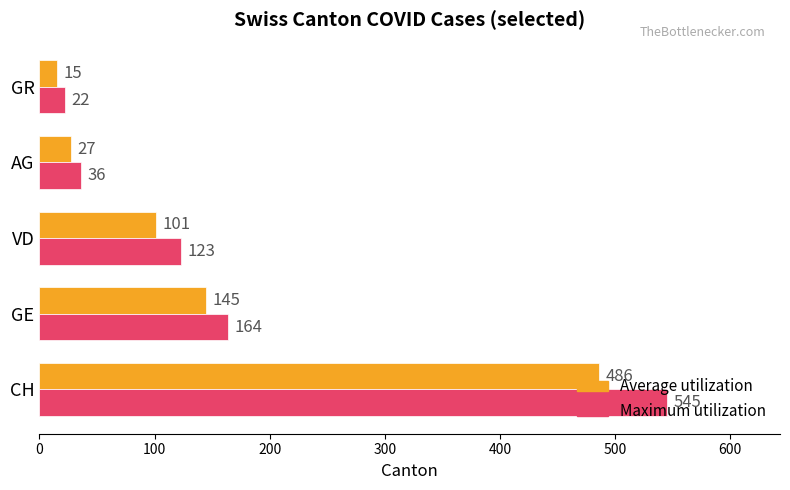

What is the difference between the second highest and minimum values in the Maximum utilization series?

142